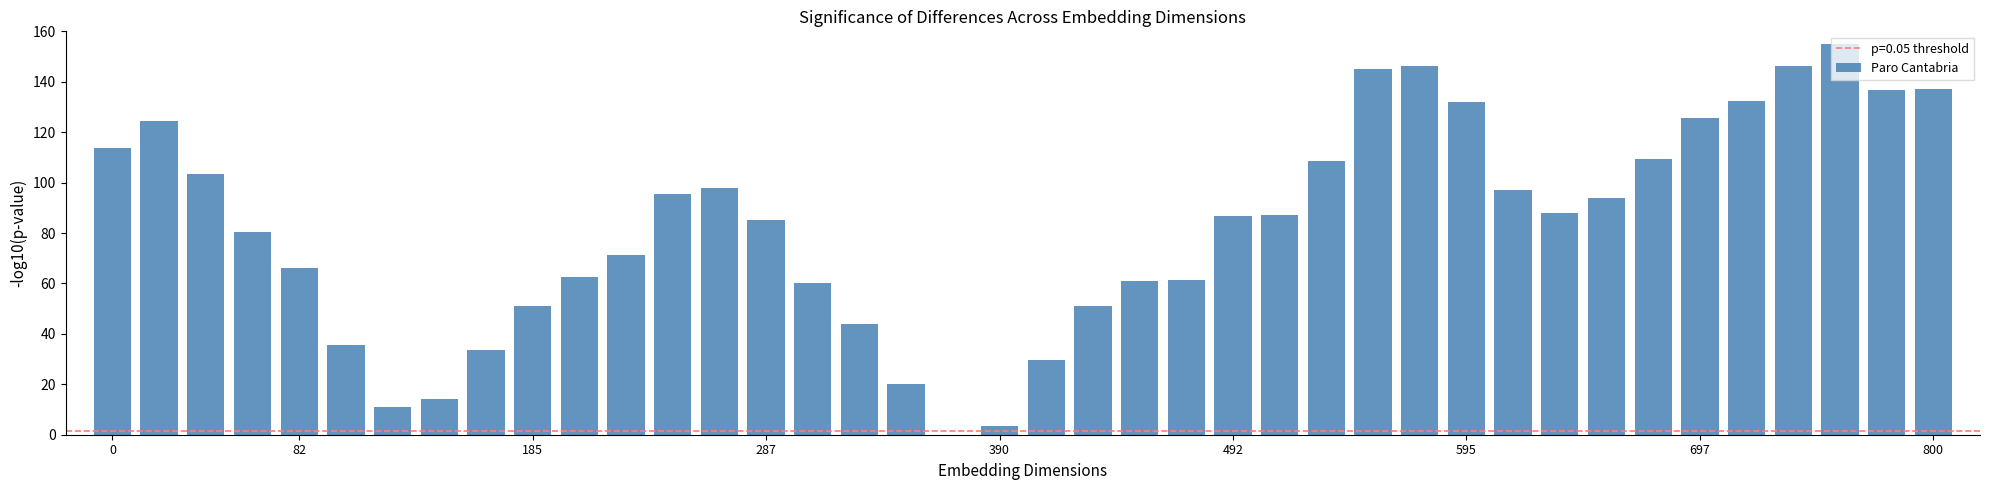

What is the greatest value displayed?

155.0